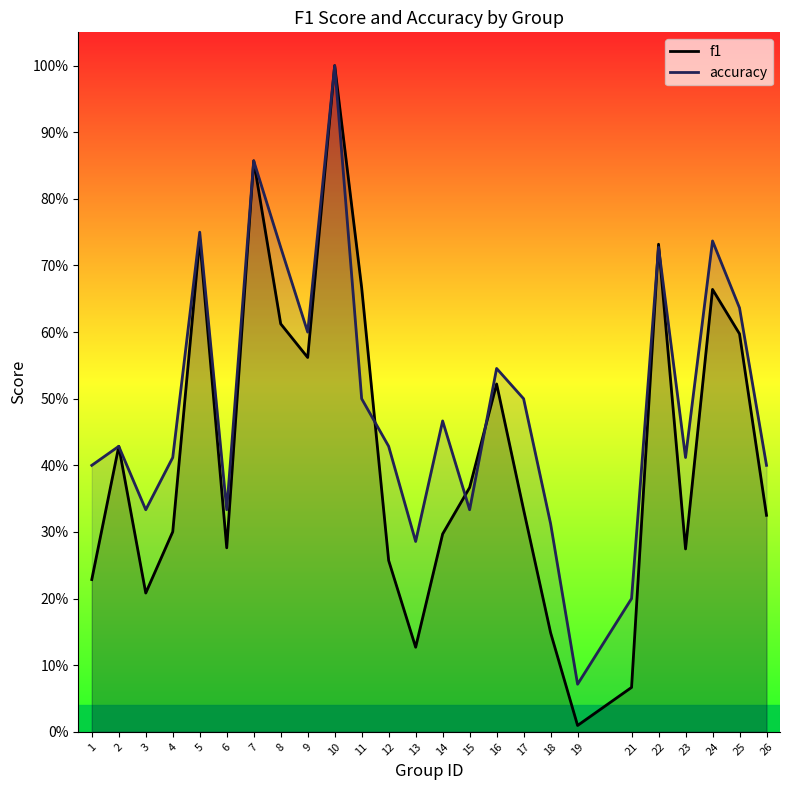

How many intersections are there between f1 and accuracy?

5